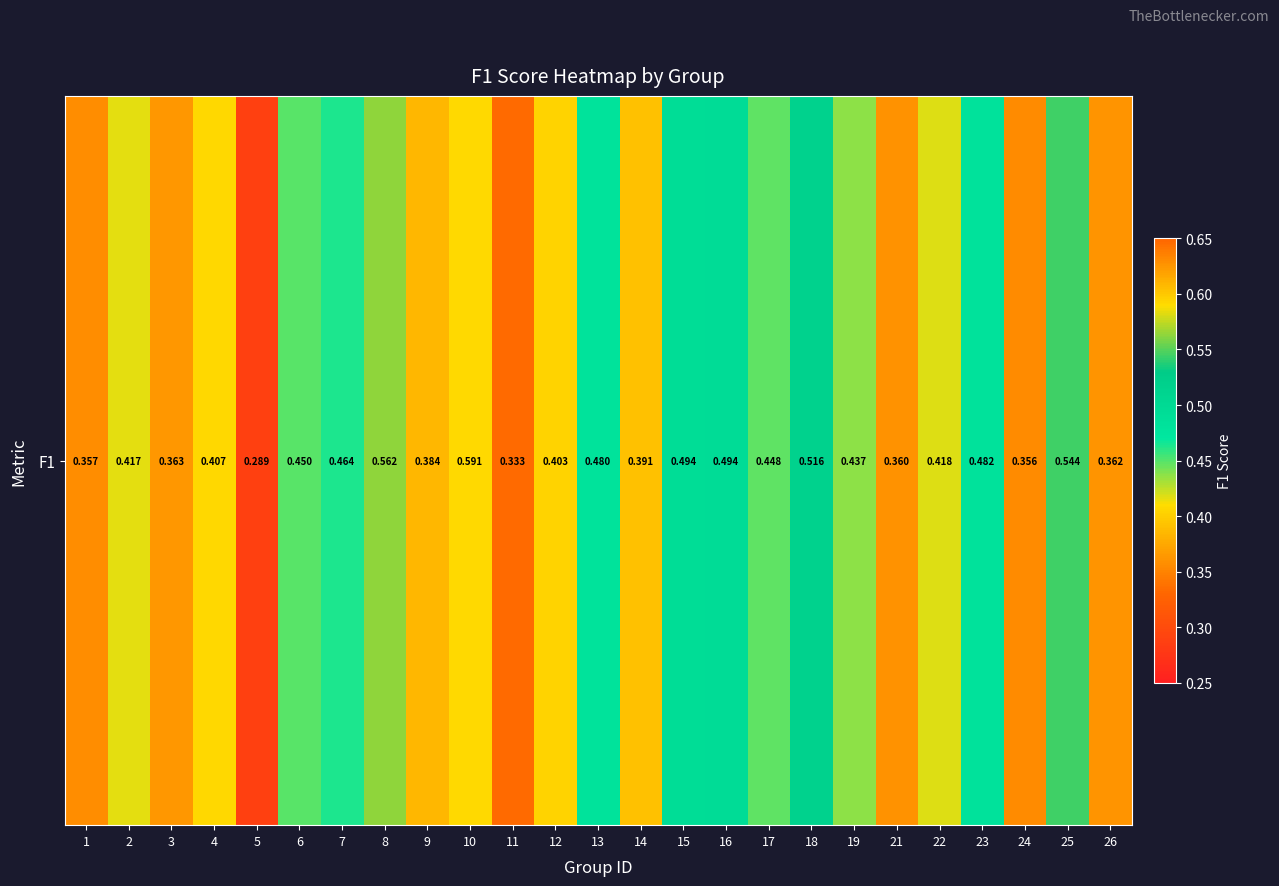

Is it true that the value at 19 is 0.2?

False